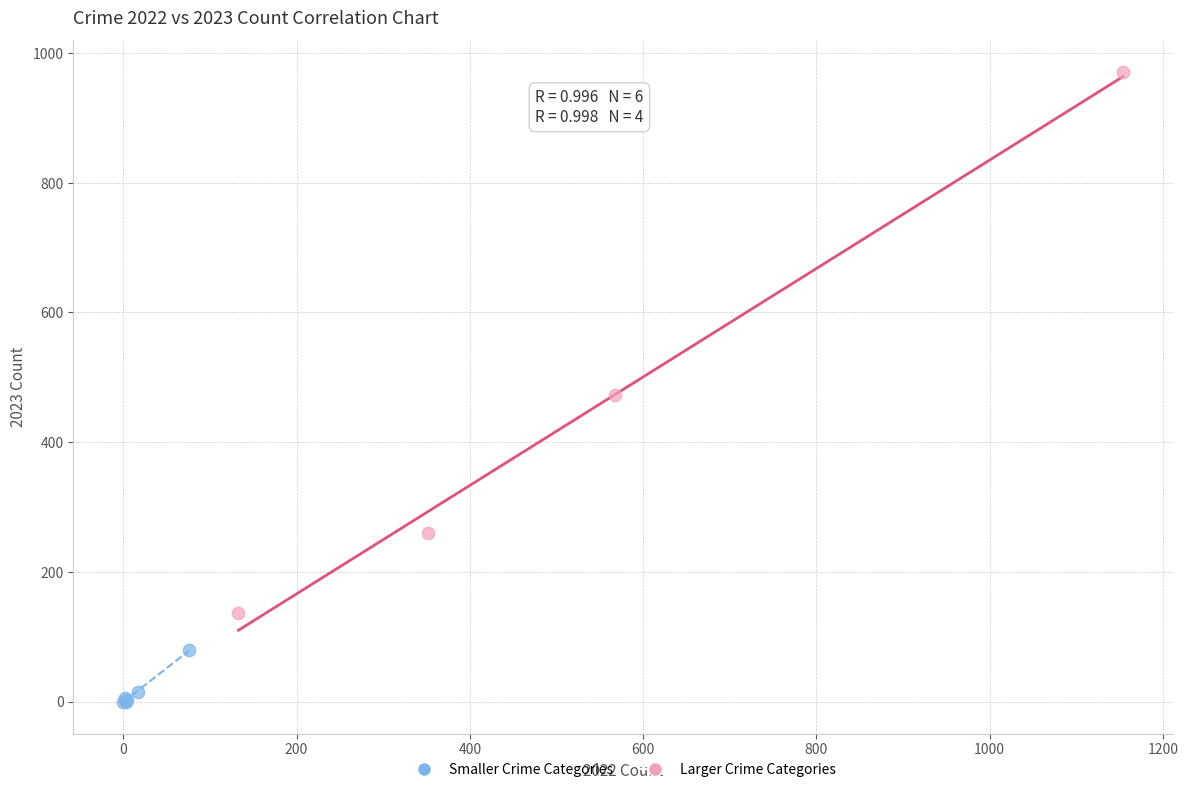

Which series reaches the minimum Y coordinate?

Smaller Crime Categories